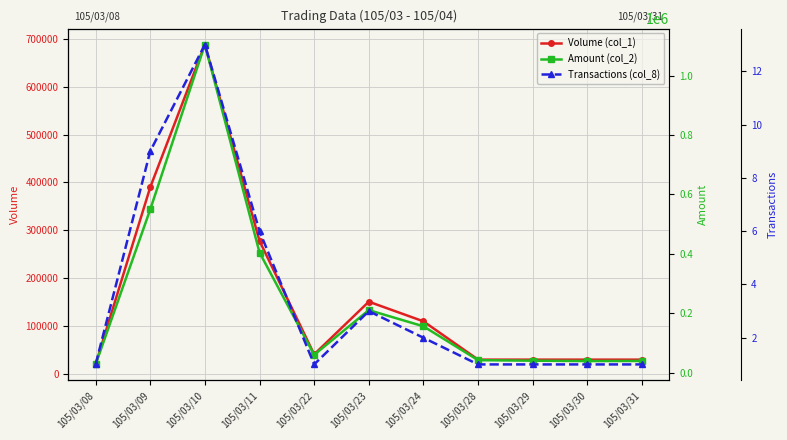

True or false: Volume (col_1) has a value of 253838 at 105/03/23.

False